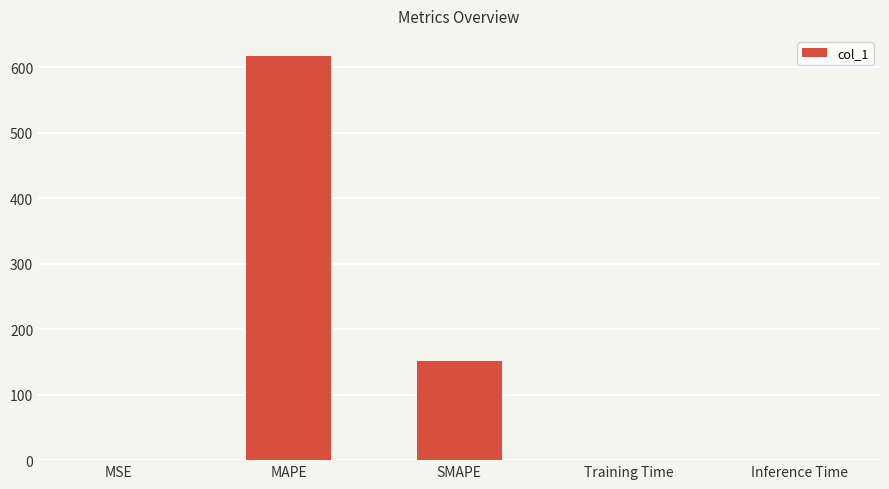

What is the greatest value displayed?

617.4